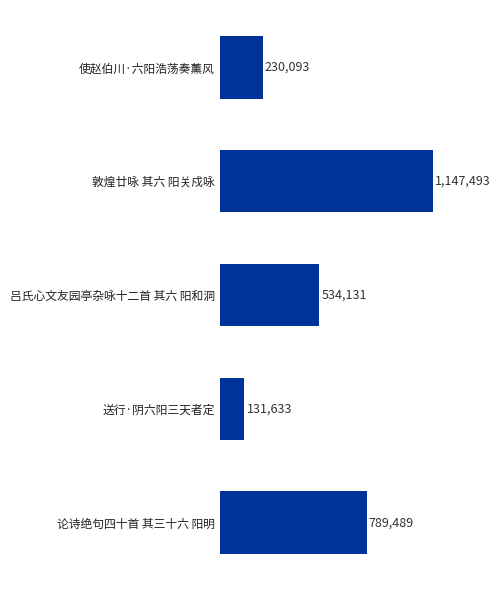

Rank the categories by value from highest to lowest.

敦煌廿咏 其六 阳关戍咏, 论诗绝句四十首 其三十六 阳明, 吕氏心文友园亭杂咏十二首 其六 阳和洞, 使赵伯川·六阳浩荡奏薰风, 送行·阴六阳三天者定